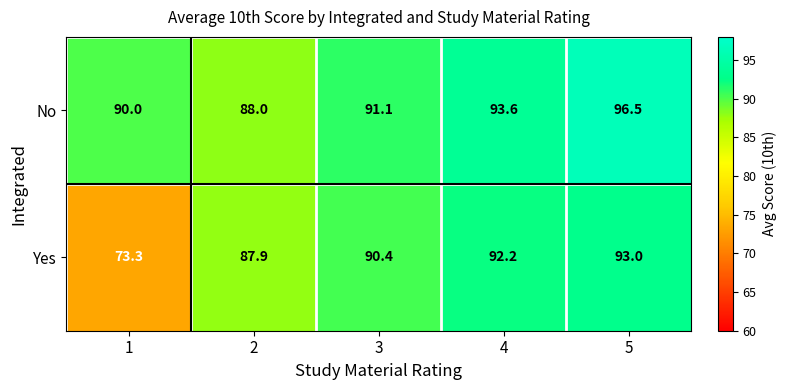

Read the Yes value at 4.

92.2